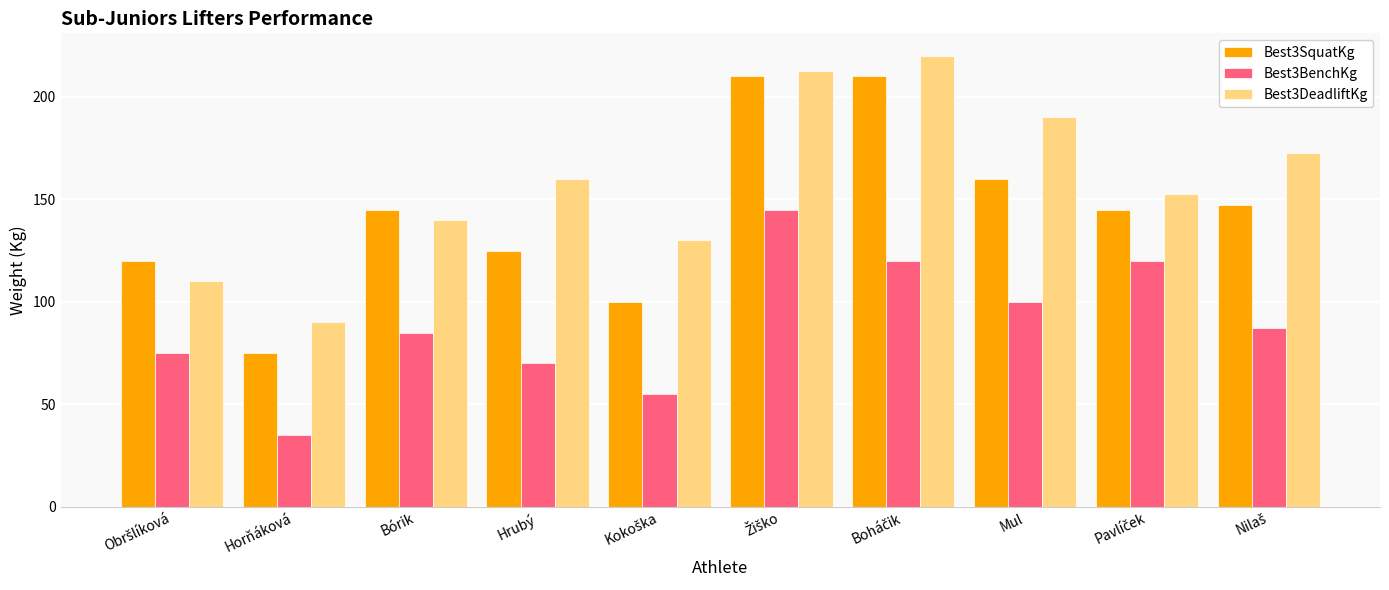

What is the difference between the maximum and minimum values in the Best3BenchKg series?

110.0